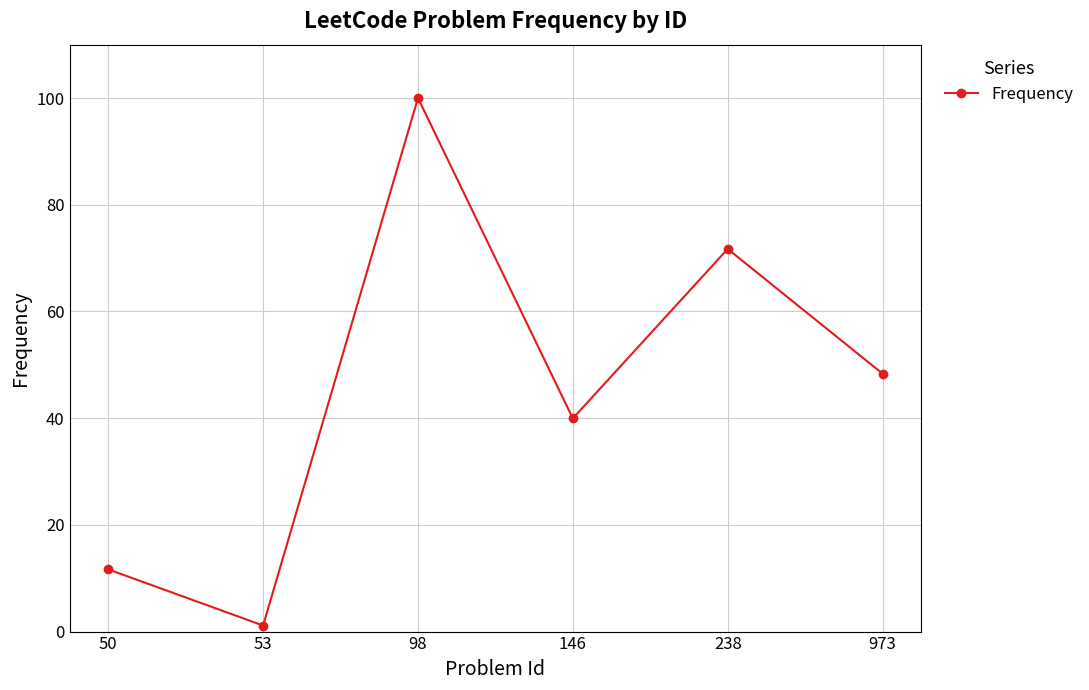

What is the value of the 4th point from the left?

39.9